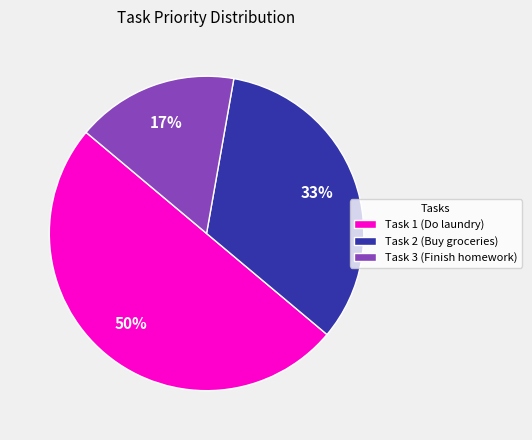

To the nearest percent, what percentage of the pie is Task 3 (Finish homework)?

17%